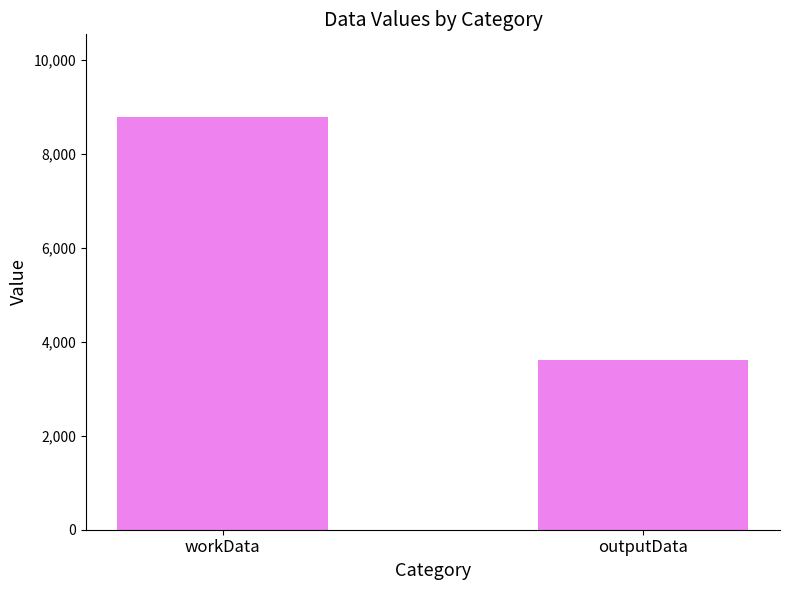

Rank the categories by value from highest to lowest.

workData, outputData